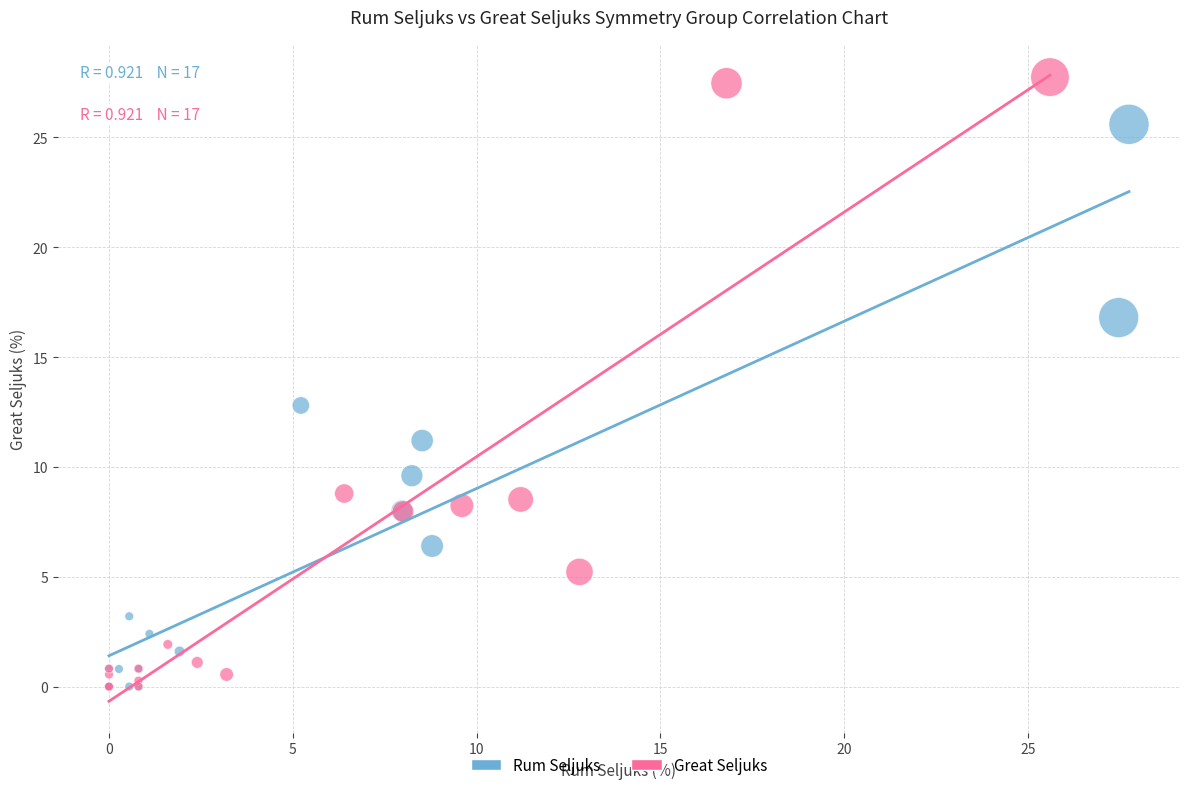

Which series reaches the maximum Y coordinate?

Great Seljuks